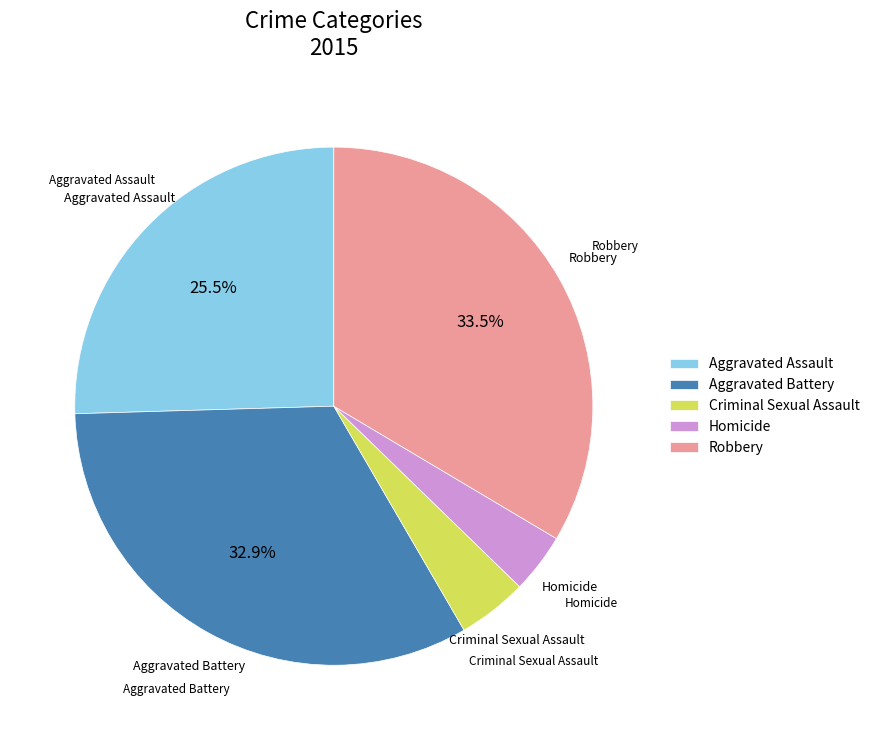

Rank the categories by value from highest to lowest.

Robbery, Aggravated Battery, Aggravated Assault, Criminal Sexual Assault, Homicide